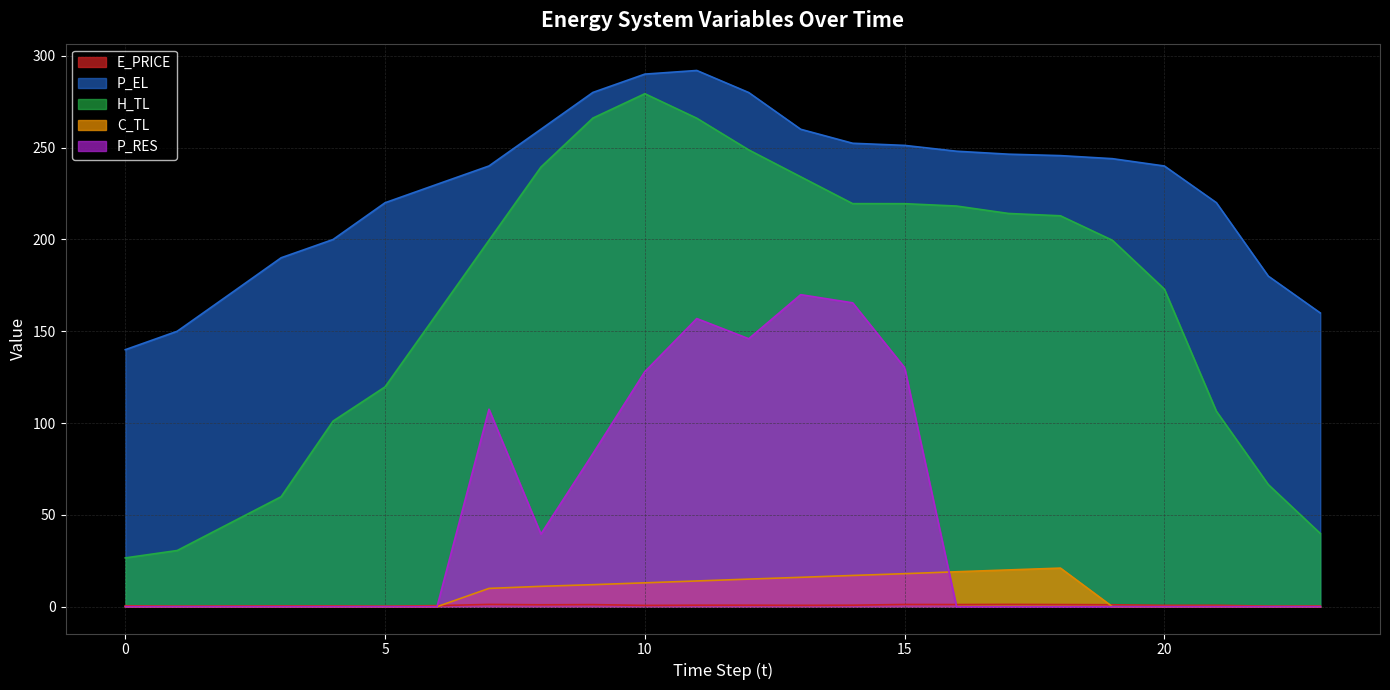

Rank the series at 0 from highest to lowest value.

P_EL, H_TL, E_PRICE, C_TL, P_RES